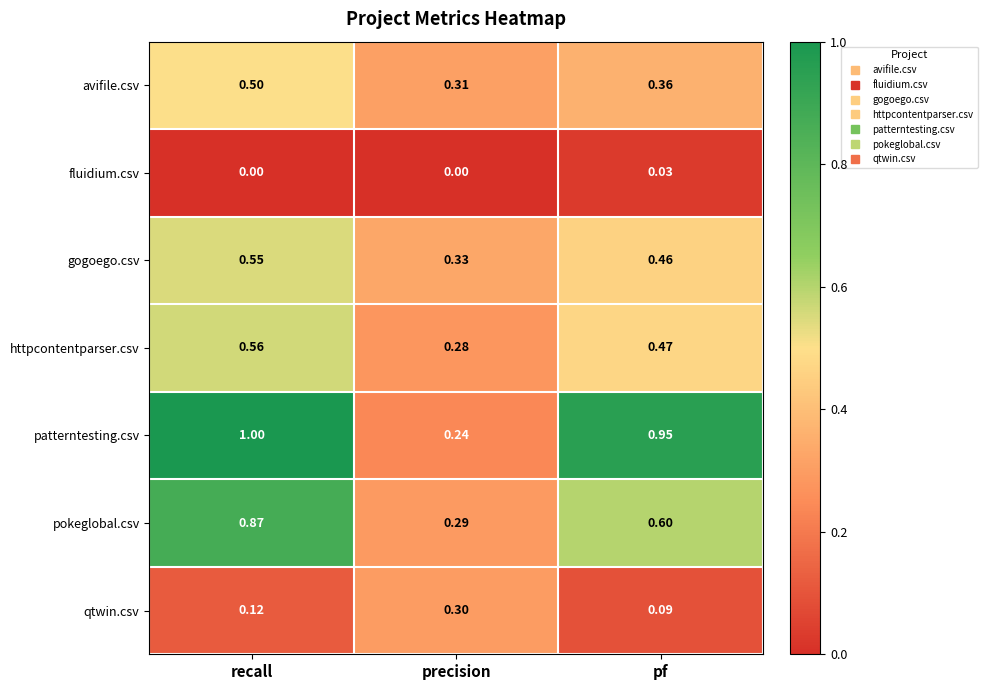

Which category has the highest value in the fluidium.csv series?

pf